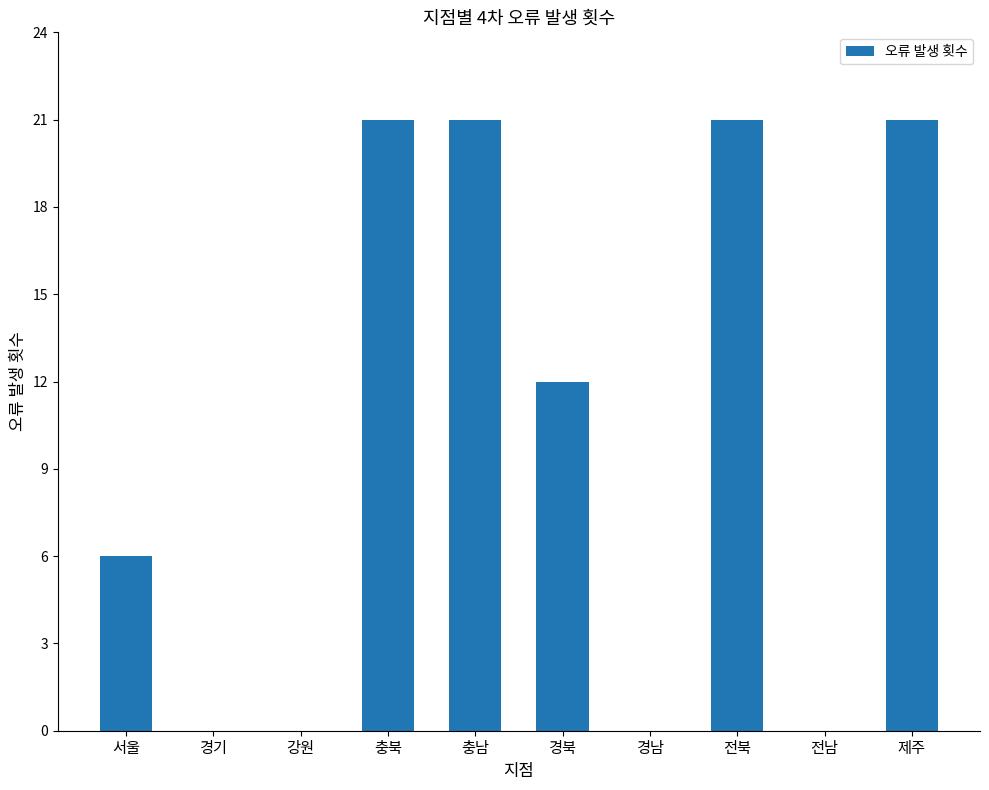

Where does the data first go above 12?

충북